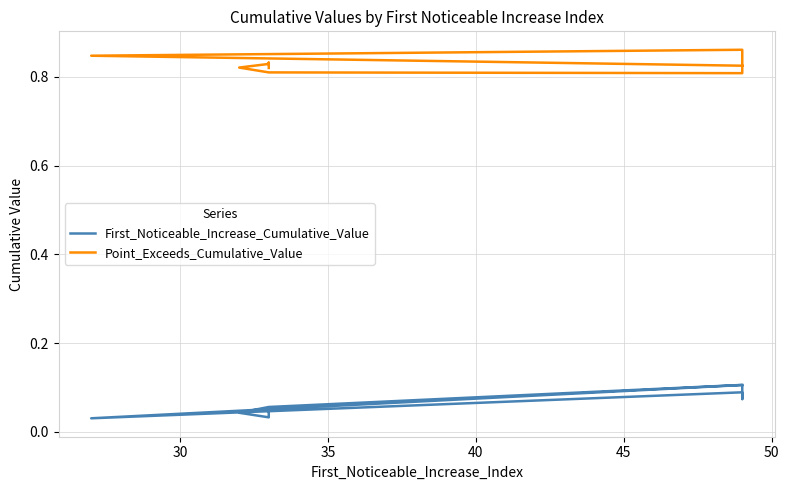

True or false: First_Noticeable_Increase_Cumulative_Value has more than 1 interior local peaks.

True